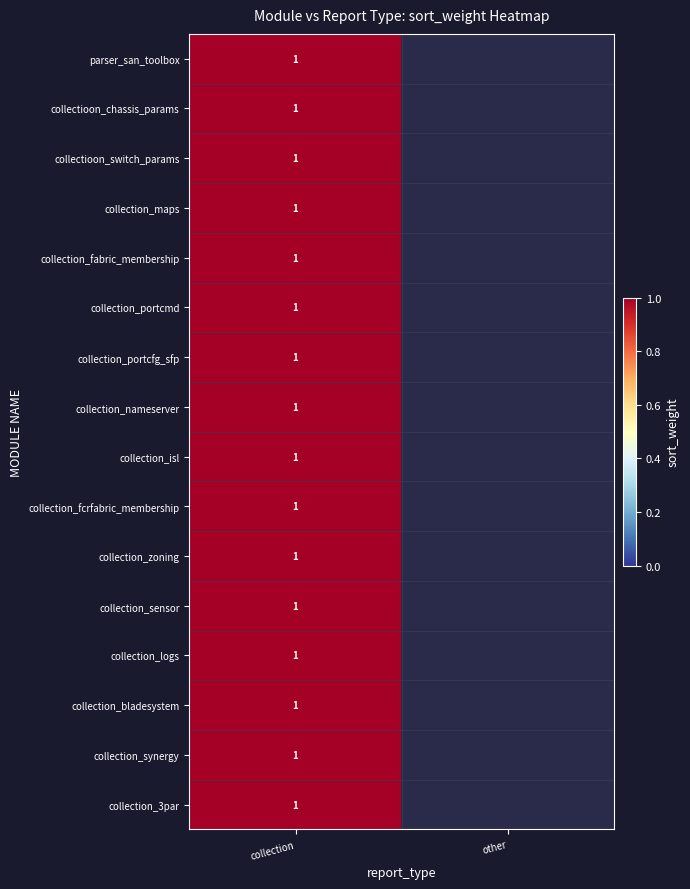

Rank the series by their maximum value, from highest to lowest.

parser_san_toolbox, collectioon_chassis_params, collectioon_switch_params, collection_maps, collection_fabric_membership, collection_portcmd, collection_portcfg_sfp, collection_nameserver, collection_isl, collection_fcrfabric_membership, collection_zoning, collection_sensor, collection_logs, collection_bladesystem, collection_synergy, collection_3par